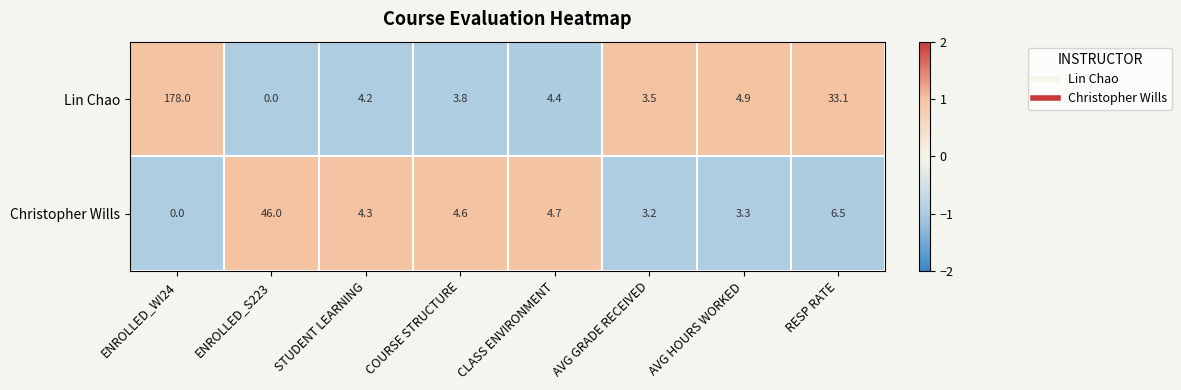

At which label is Lin Chao closest to 89?

RESP RATE